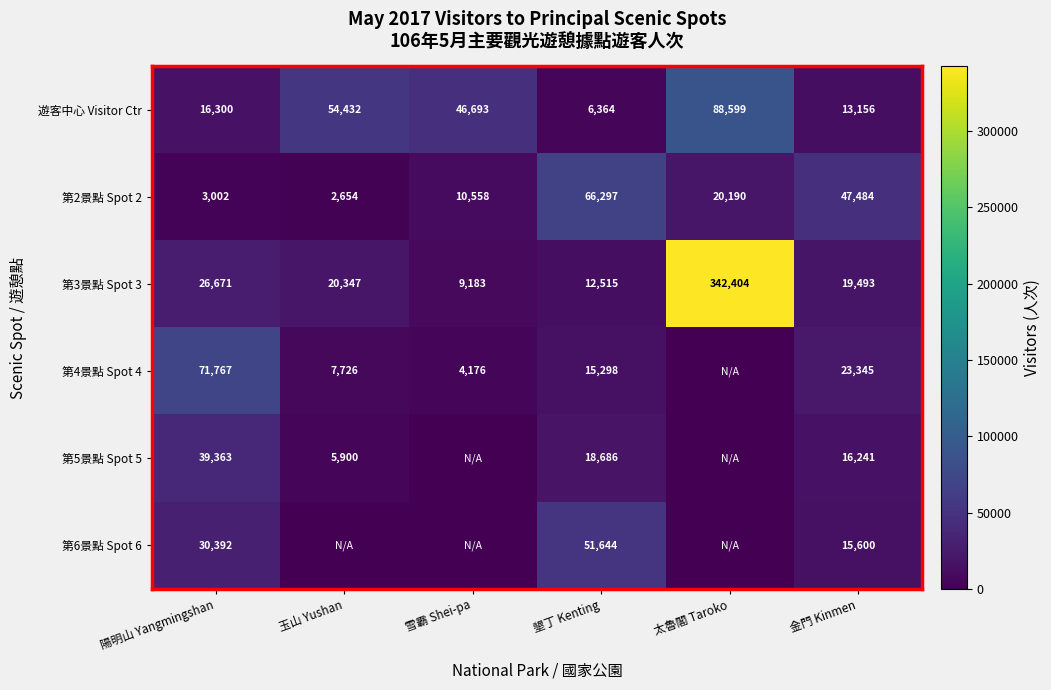

Is it true that 第5景點 Spot 5 equals 7232 at 墾丁 Kenting?

False